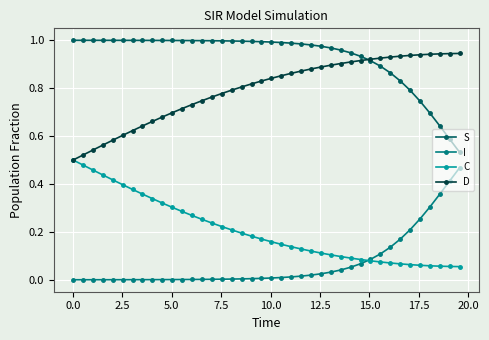

List the series in order of their overall mean, lowest first.

I, C, D, S